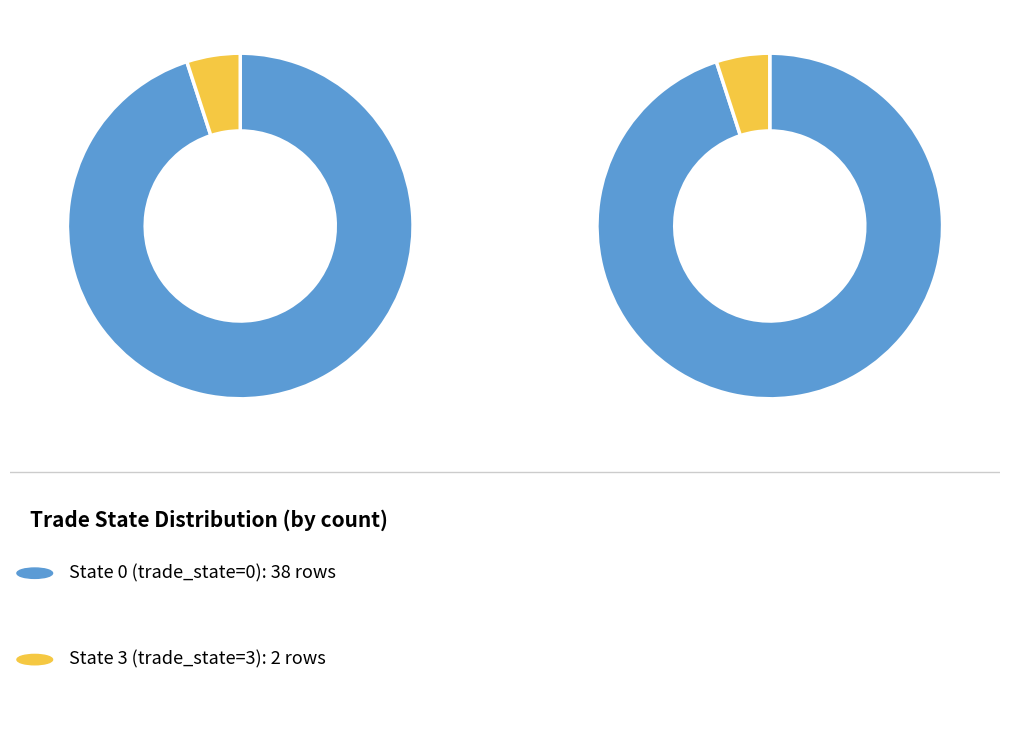

Does 2 account for over 50% of the chart?

No